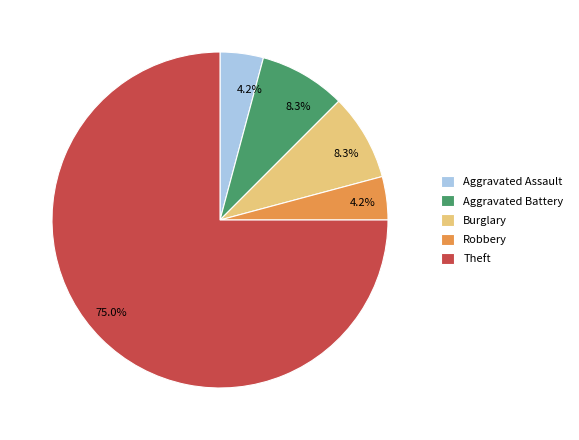

Is there any slice that represents more than half of the pie?

Yes